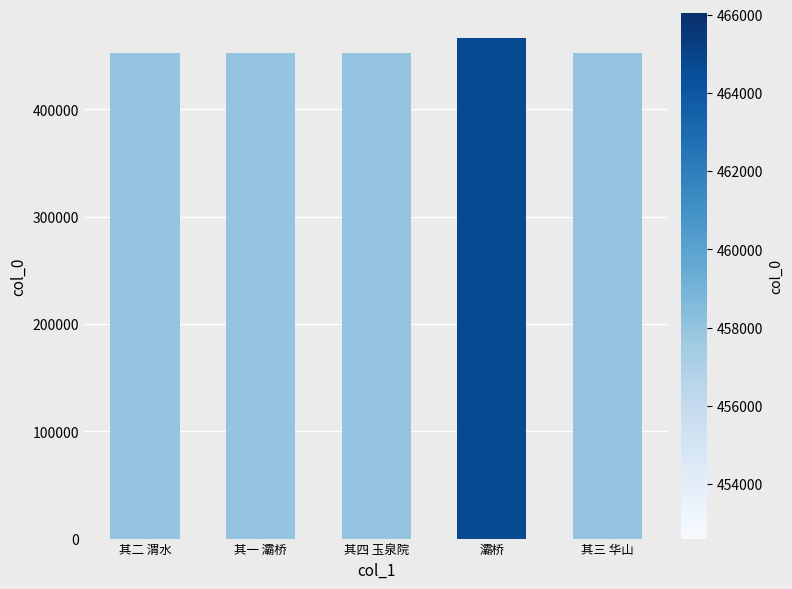

What is the value of the 4th bar from the left?

466033